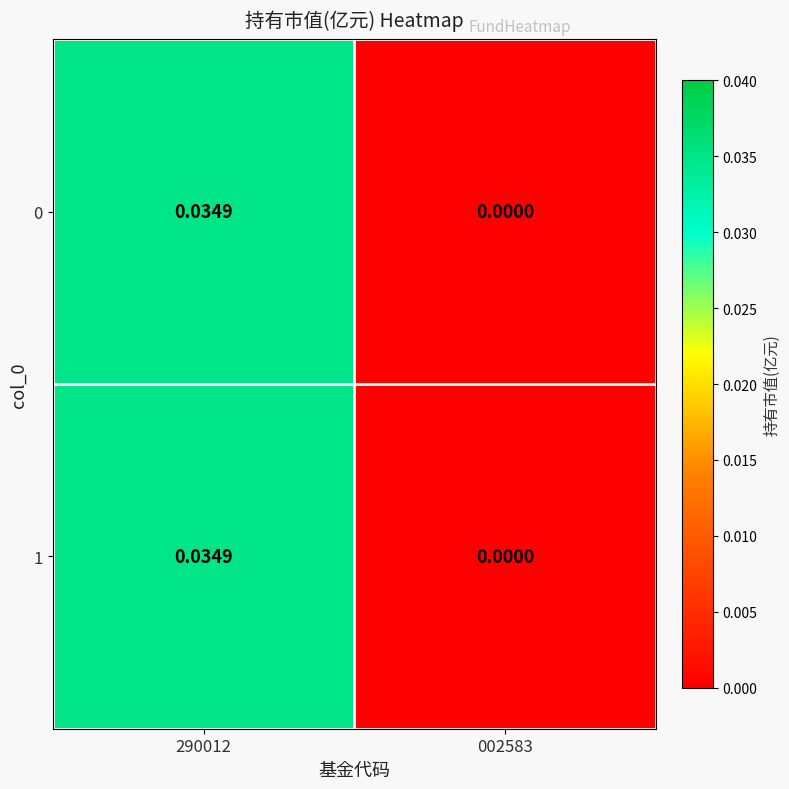

How many positive values does the 1 series have?

1